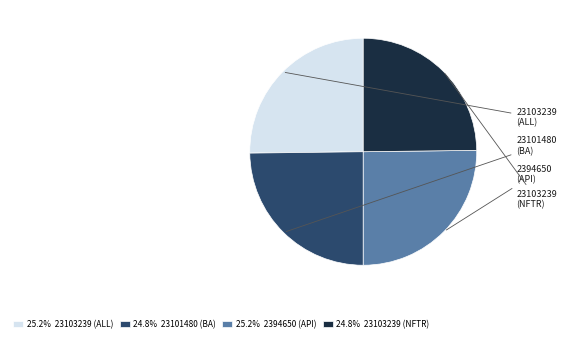

Is 23103239 (ALL) the majority of the pie?

No